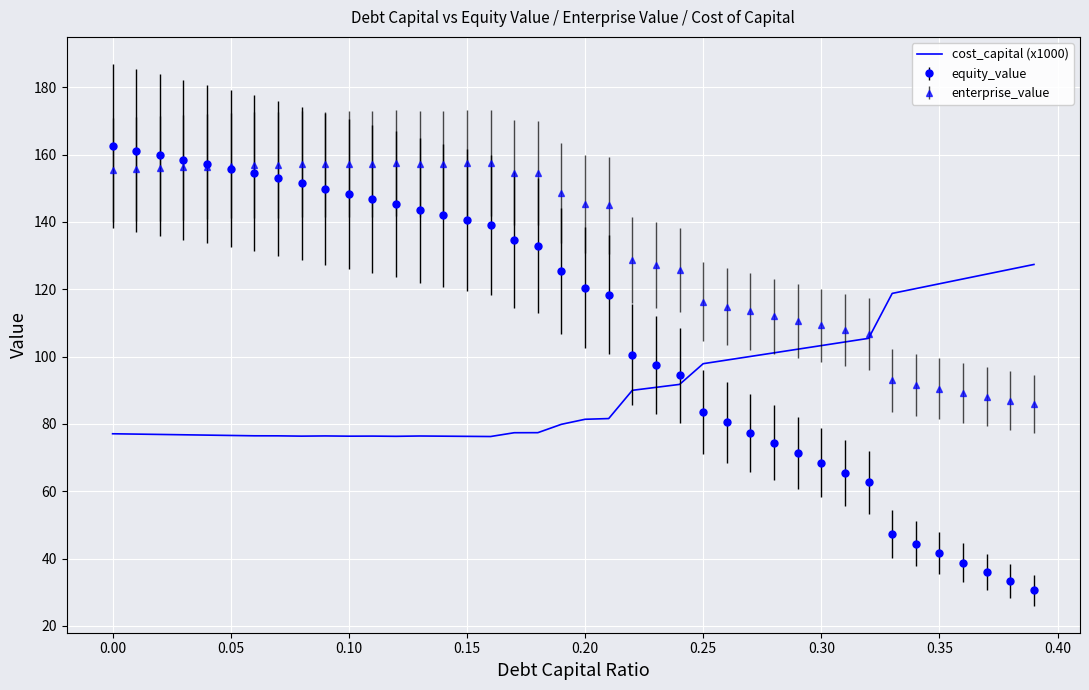

What is the greatest value displayed?

162.6